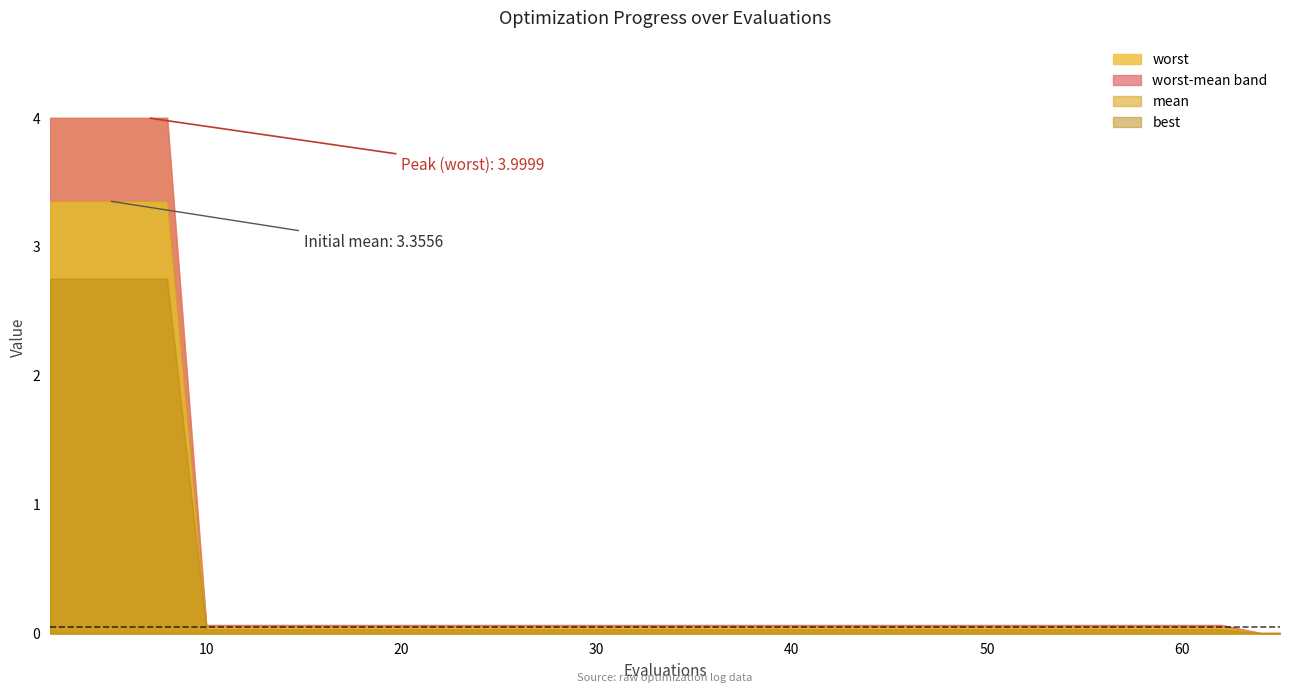

How many categories are shown in the chart?

40